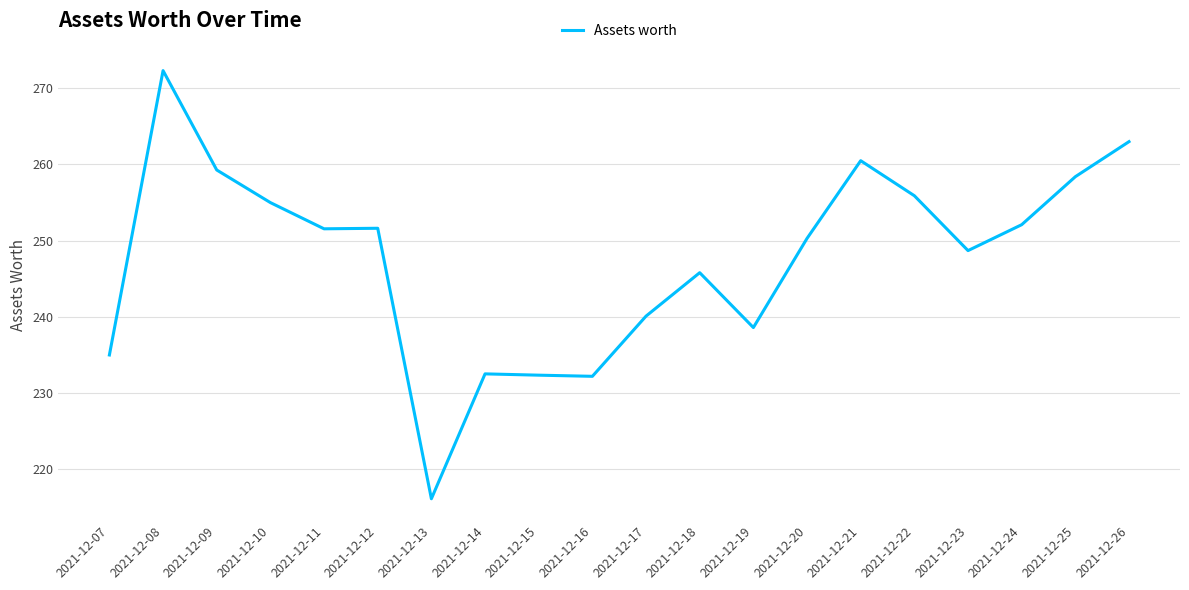

Read the value at 2021-12-19.

238.6